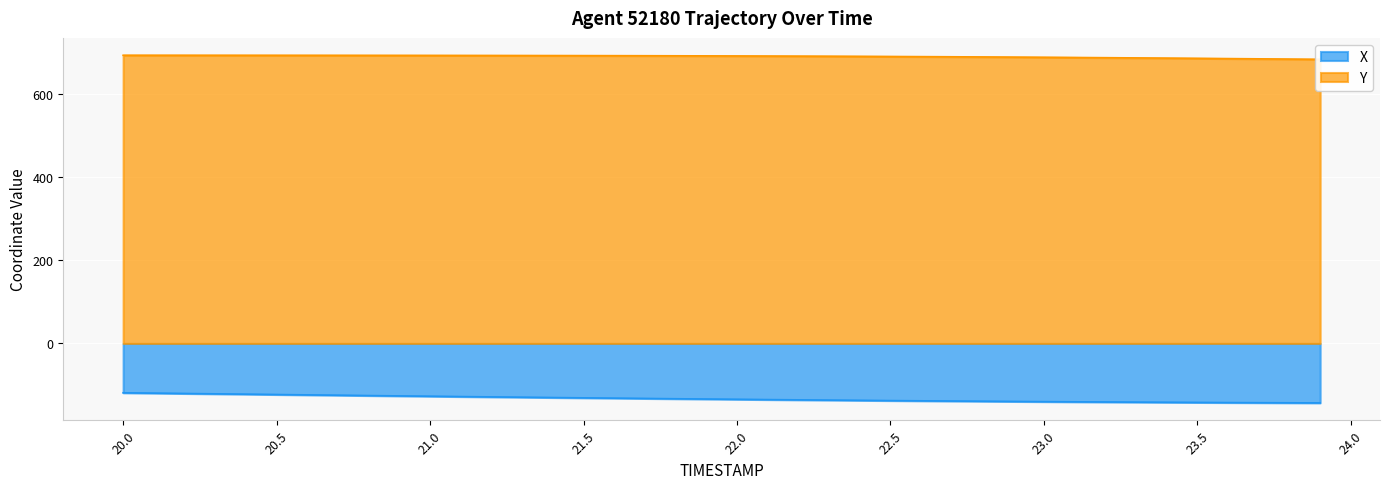

What is the value of the X point at the 29th from the left?

-139.2